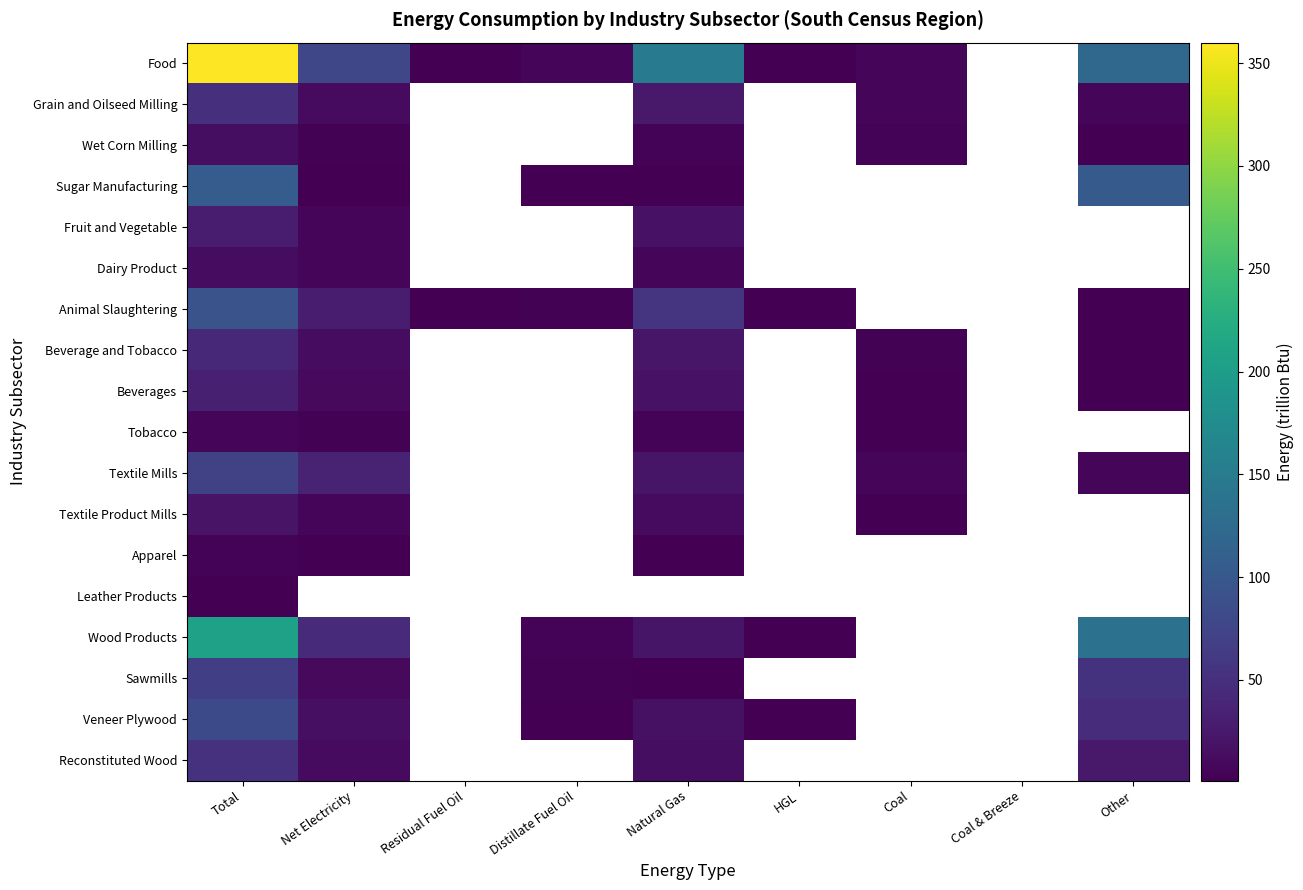

Rank the series at Net Electricity from highest to lowest value.

Food, Leather Products, Wood Products, Textile Mills, Animal Slaughtering, Veneer Plywood, Beverage and Tobacco, Reconstituted Wood, Grain and Oilseed Milling, Beverages, Sawmills, Fruit and Vegetable, Dairy Product, Textile Product Mills, Wet Corn Milling, Tobacco, Apparel, Sugar Manufacturing